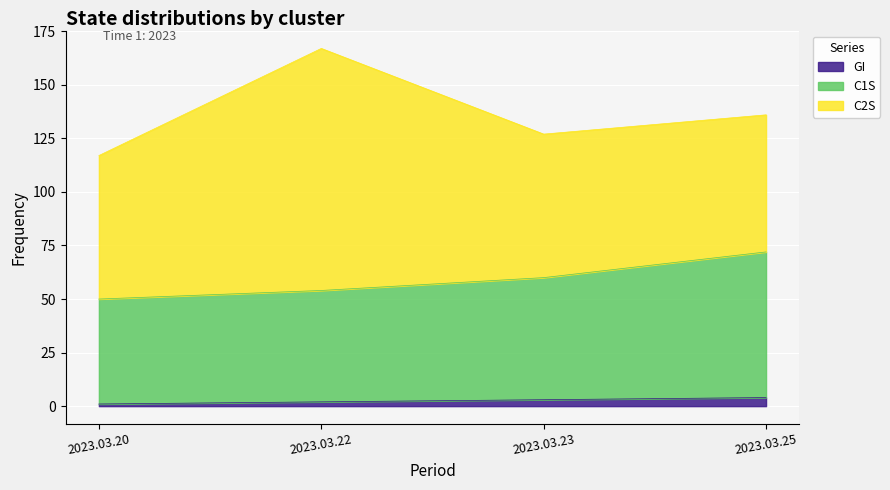

Rank the categories by GI value from highest to lowest.

2023.03.25, 2023.03.23, 2023.03.22, 2023.03.20